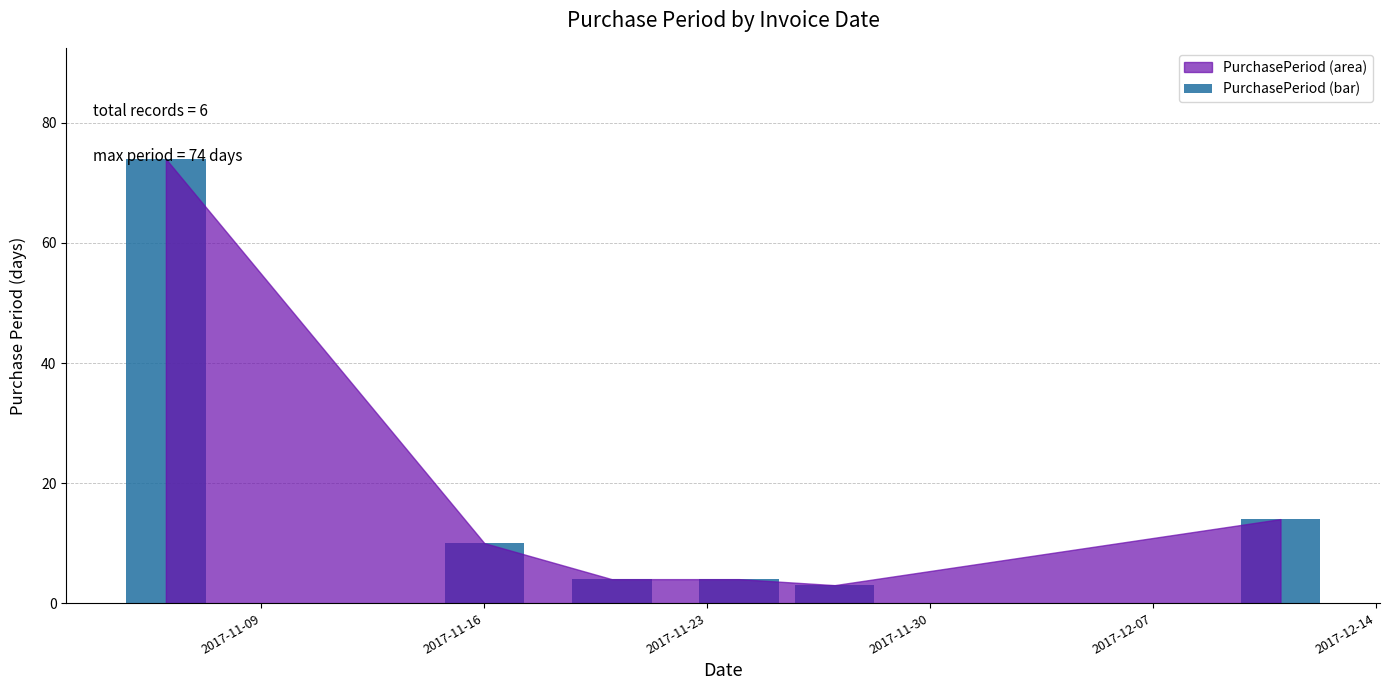

What is the maximum value shown in the chart?

74